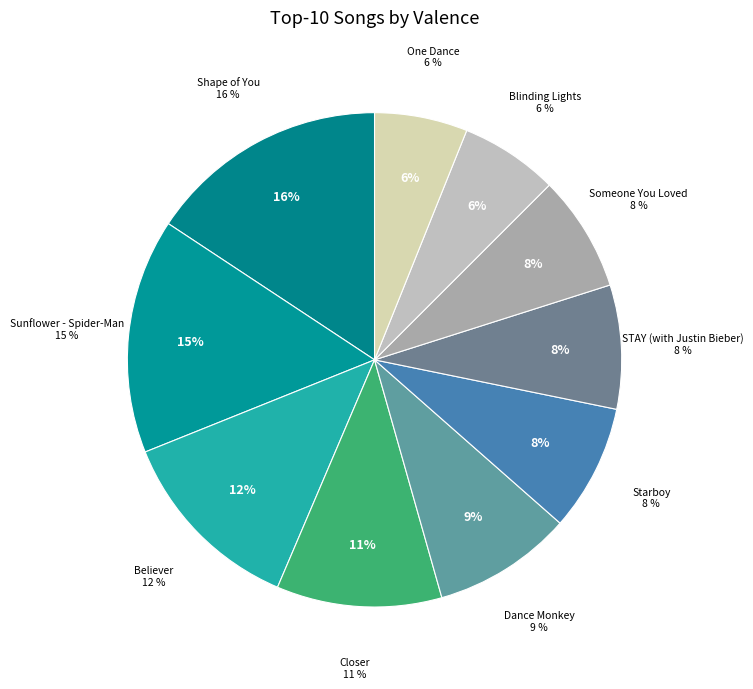

How many slices are in this pie chart?

10